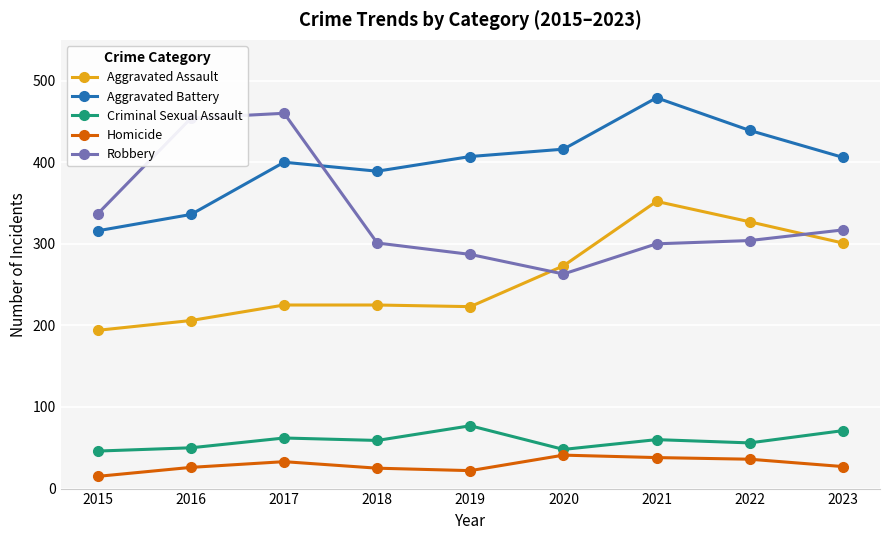

Which category has the highest value across all series?

2021